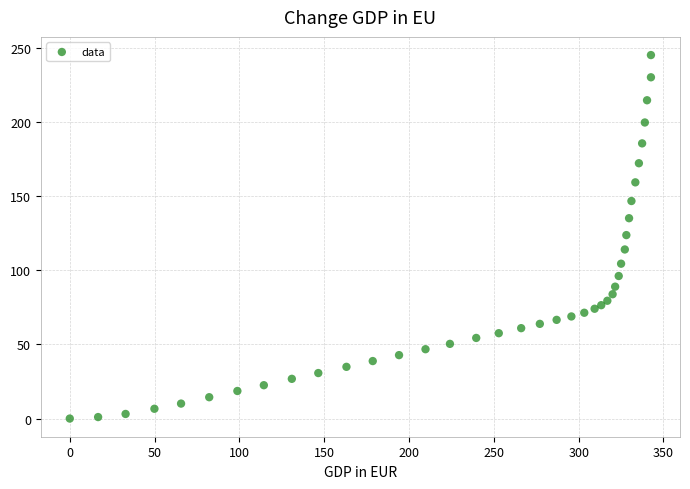

What is the range of Y values (max minus min)?

245.3